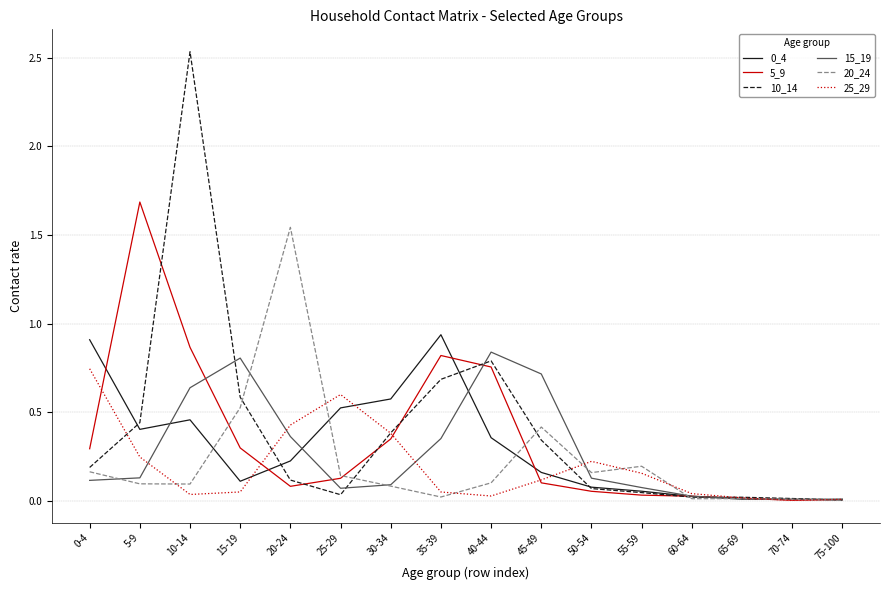

Which category has the highest value in the 10_14 series?

10-14